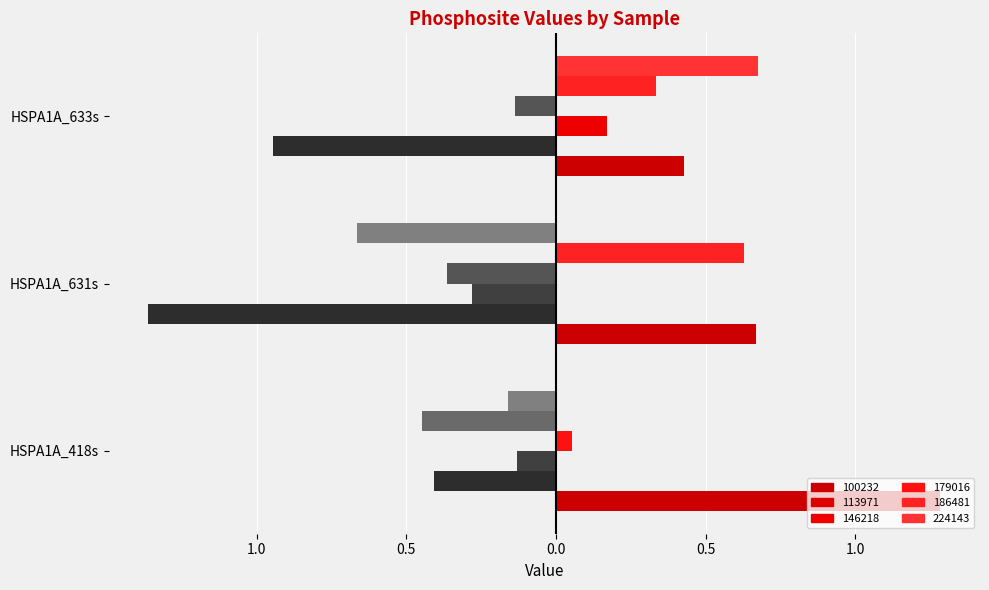

Reading left to right, transcribe all the data shown in this chart.

100232: HSPA1A_418s=1.3	HSPA1A_631s=0.7	HSPA1A_633s=0.4
113971: HSPA1A_418s=-0.4	HSPA1A_631s=-1.4	HSPA1A_633s=-0.9
179016: HSPA1A_418s=0.0	HSPA1A_631s=0.6	HSPA1A_633s=0.3
224143: HSPA1A_418s=-0.1	HSPA1A_631s=-0.3	HSPA1A_633s=0.0